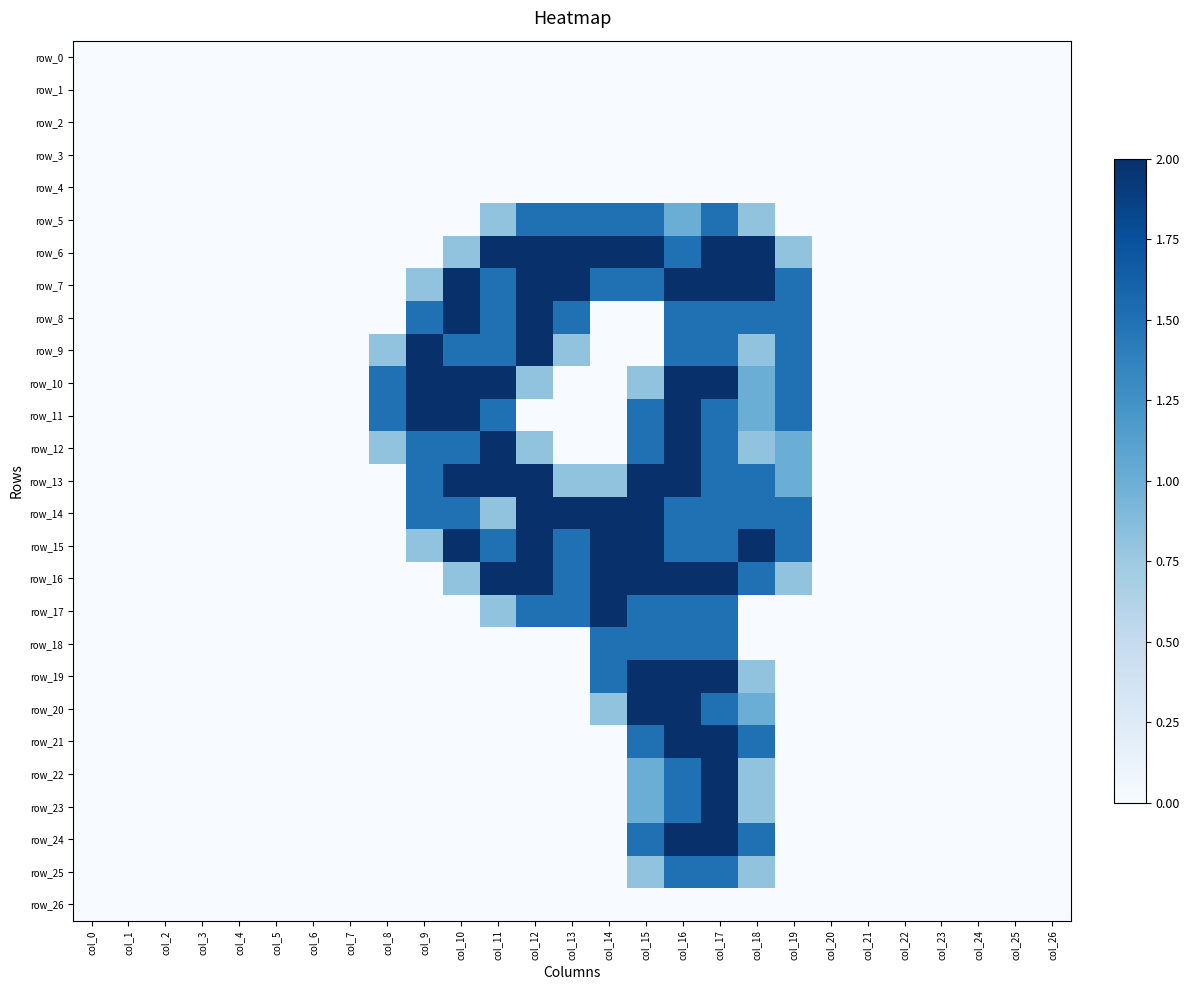

At col_22, list the series in order from largest to smallest.

row_0, row_1, row_2, row_3, row_4, row_5, row_6, row_7, row_8, row_9, row_10, row_11, row_12, row_13, row_14, row_15, row_16, row_17, row_18, row_19, row_20, row_21, row_22, row_23, row_24, row_25, row_26